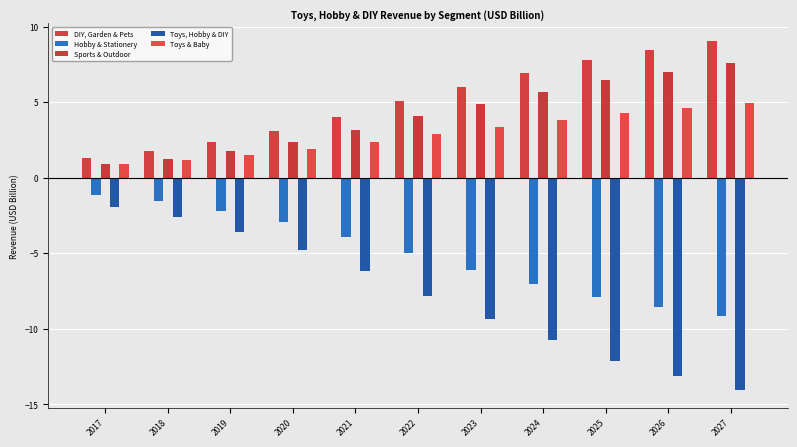

Rank the series at 2025 from highest to lowest value.

DIY, Garden & Pets, Sports & Outdoor, Toys & Baby, Hobby & Stationery, Toys, Hobby & DIY